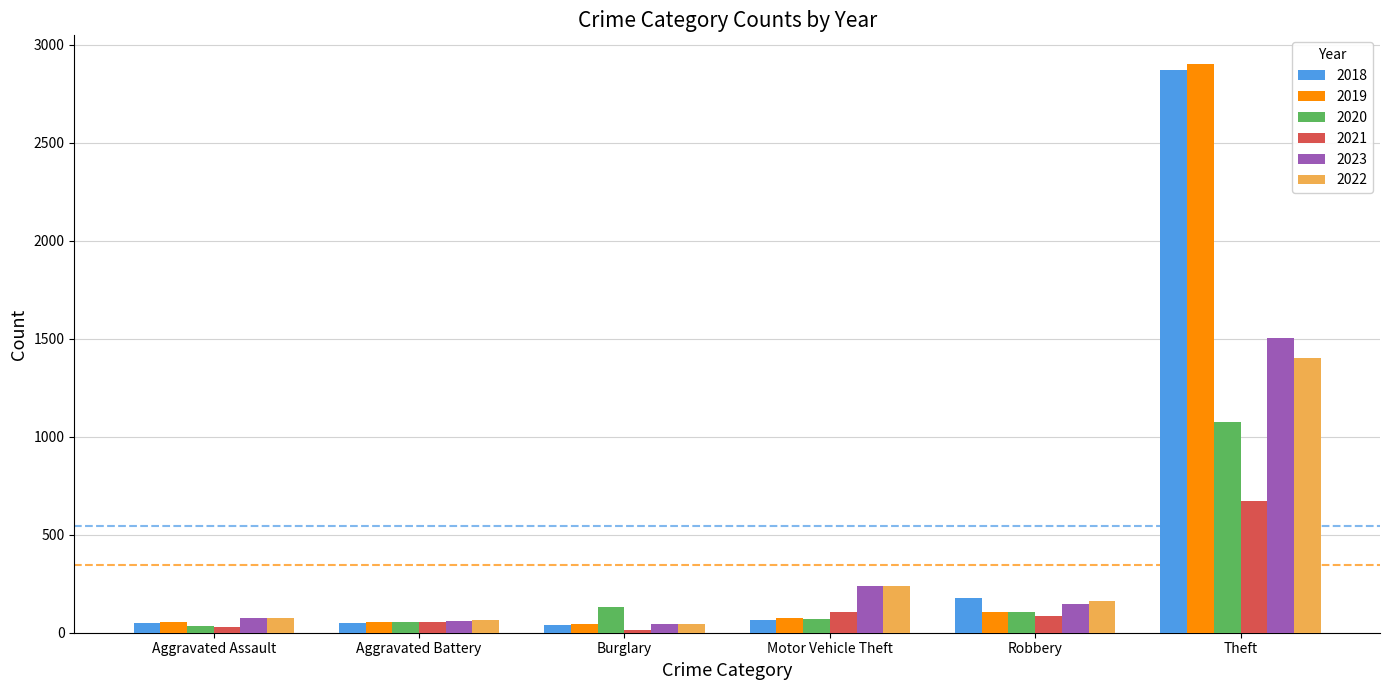

The value of 2021 at Aggravated Assault is 29. True or false?

True